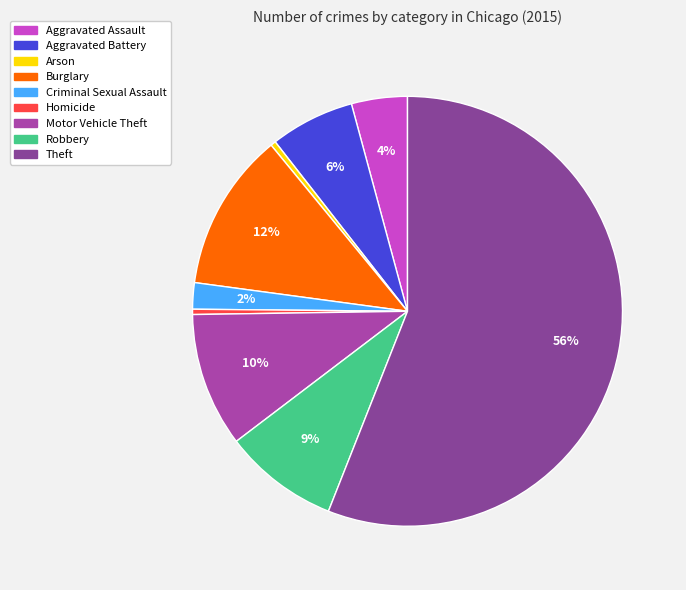

To the nearest percent, what is the difference between the largest and smallest slice percentages?

56%